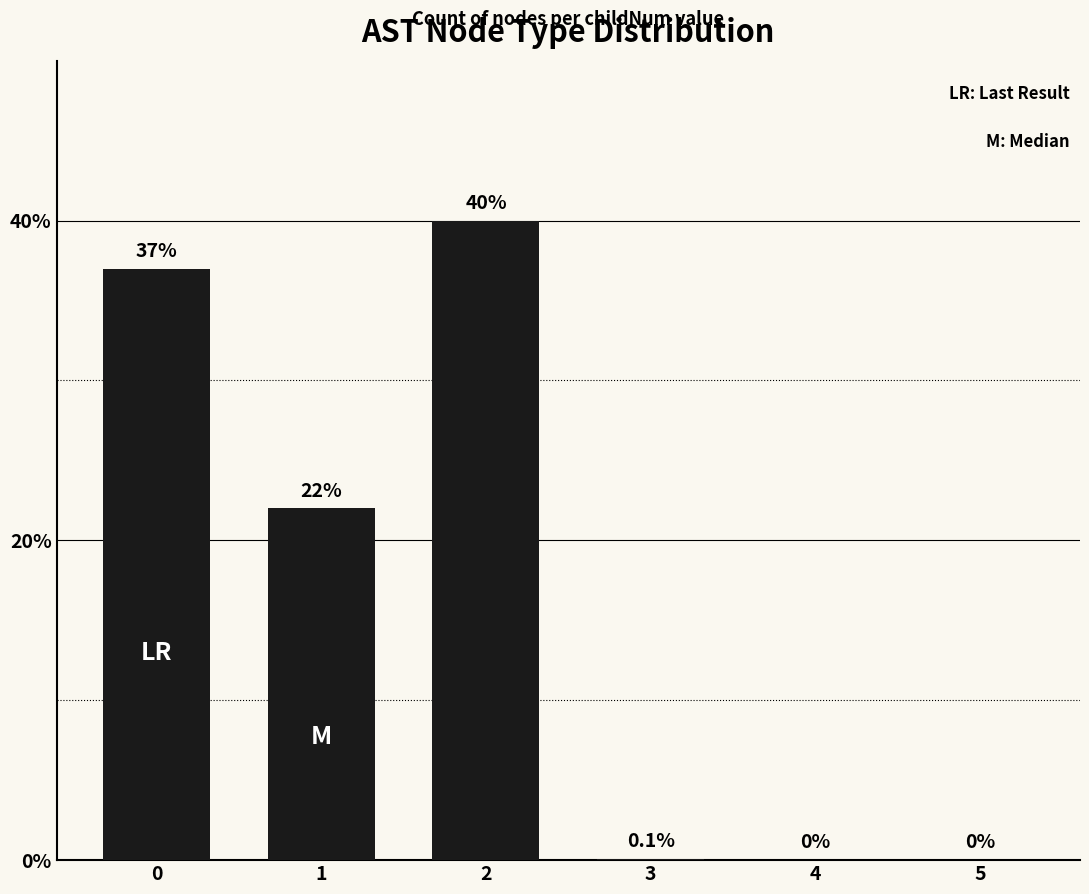

What value does the data have at 1?

22.0